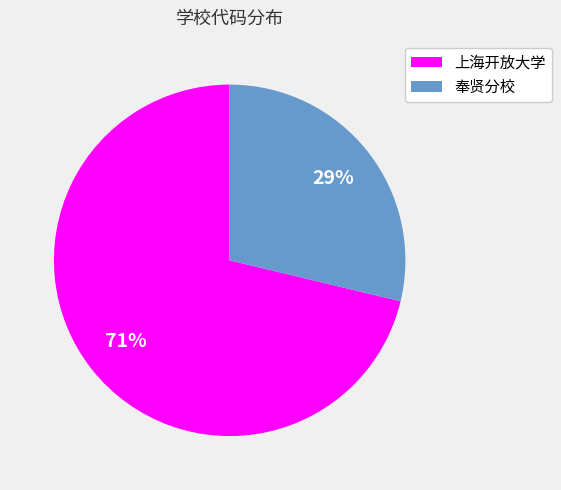

Is the sum of 上海开放大学 and 奉贤分校 greater than half?

Yes